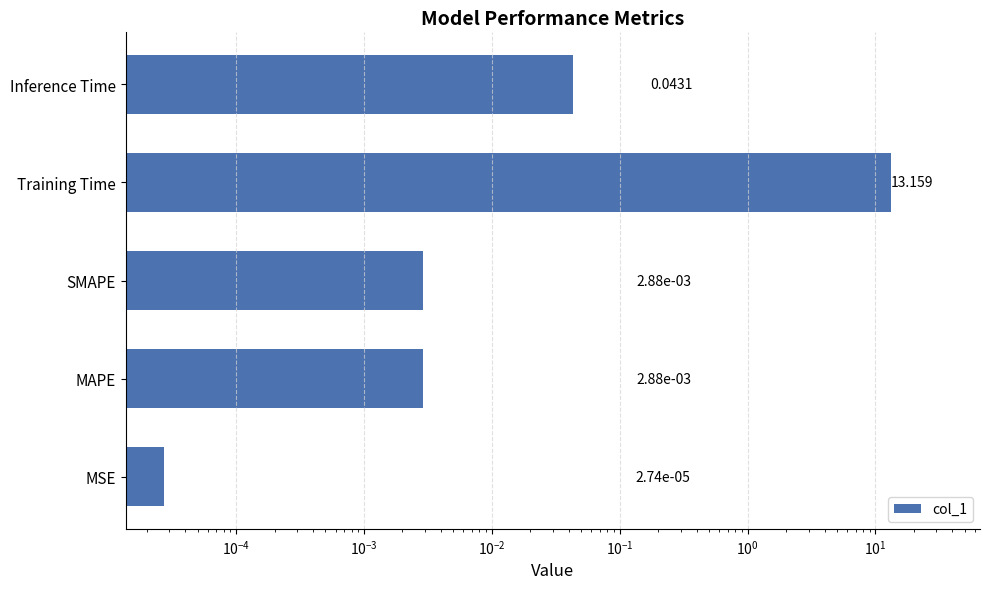

What is the sum of all values?

13.2